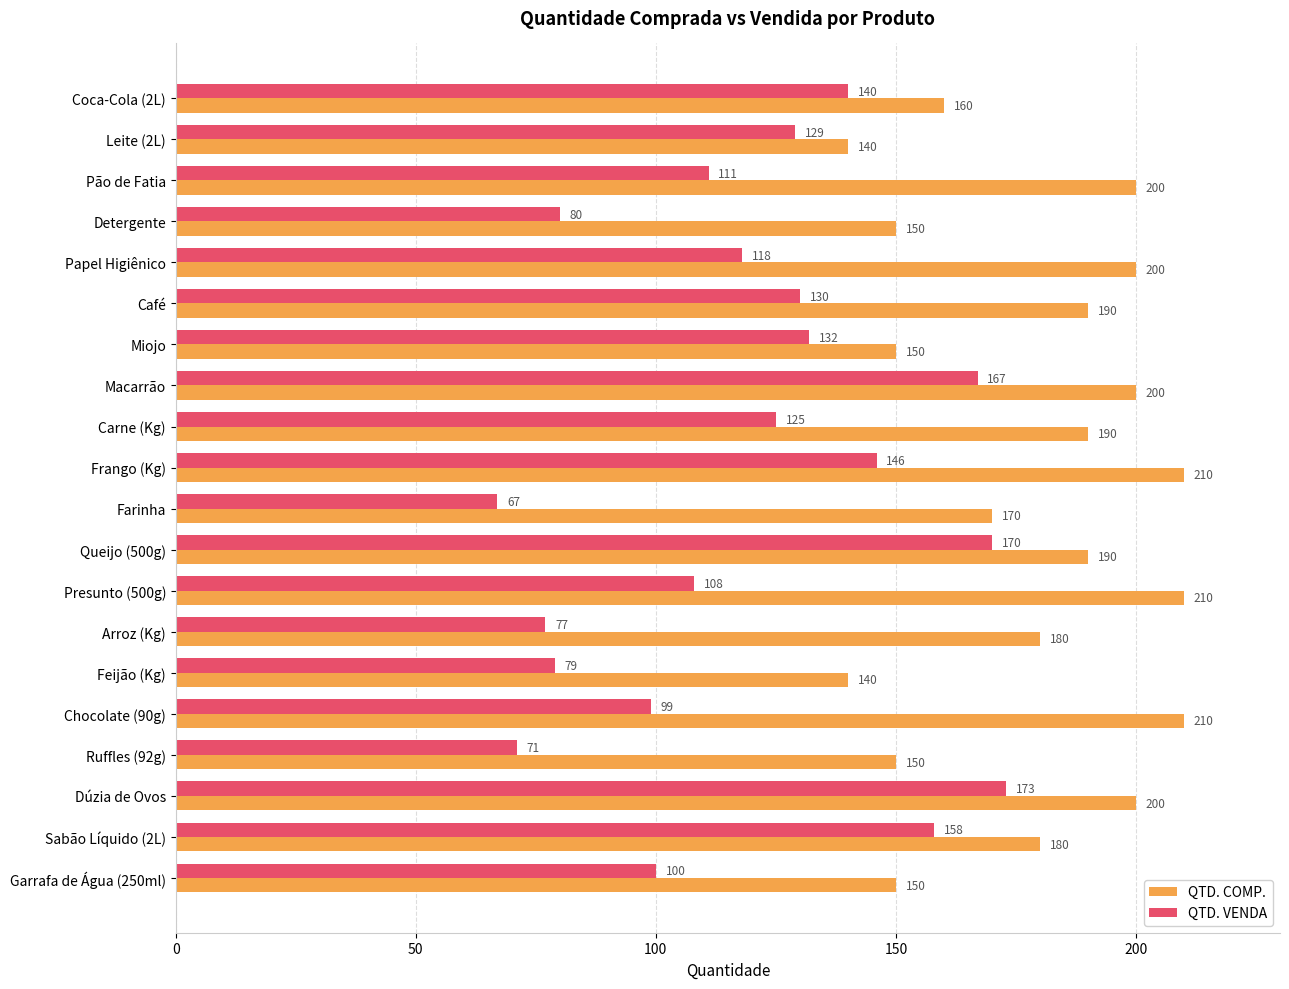

What is the sum of all QTD. VENDA values?

2380